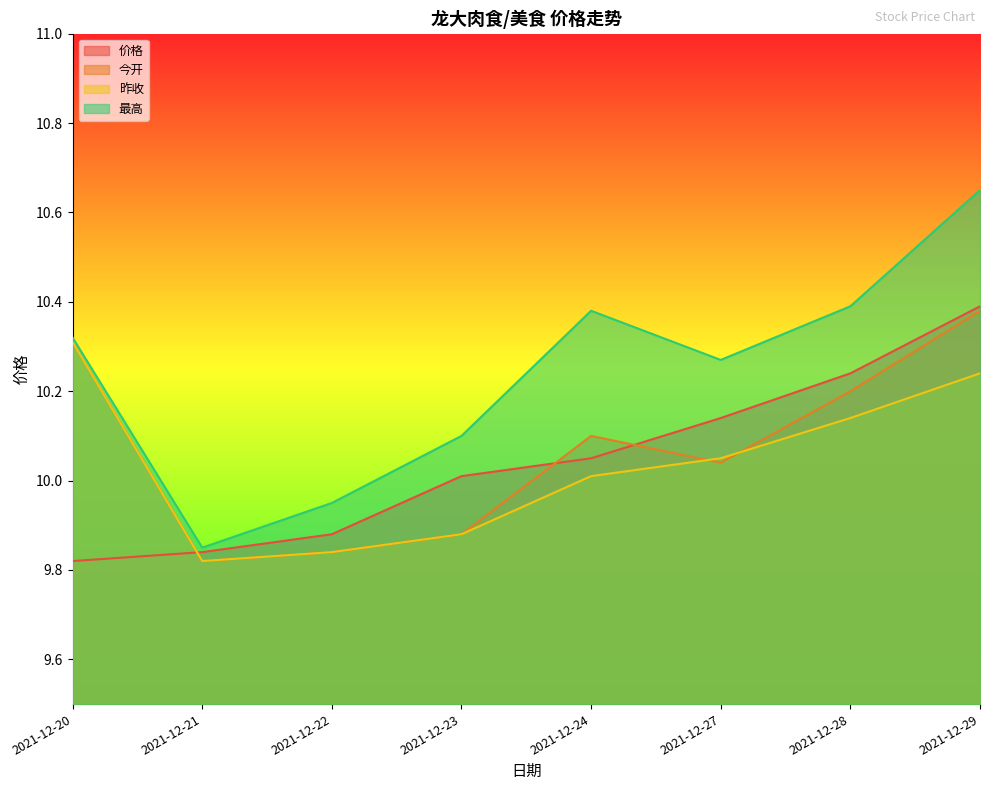

How many intersections are there between 今开 and 昨收?

2